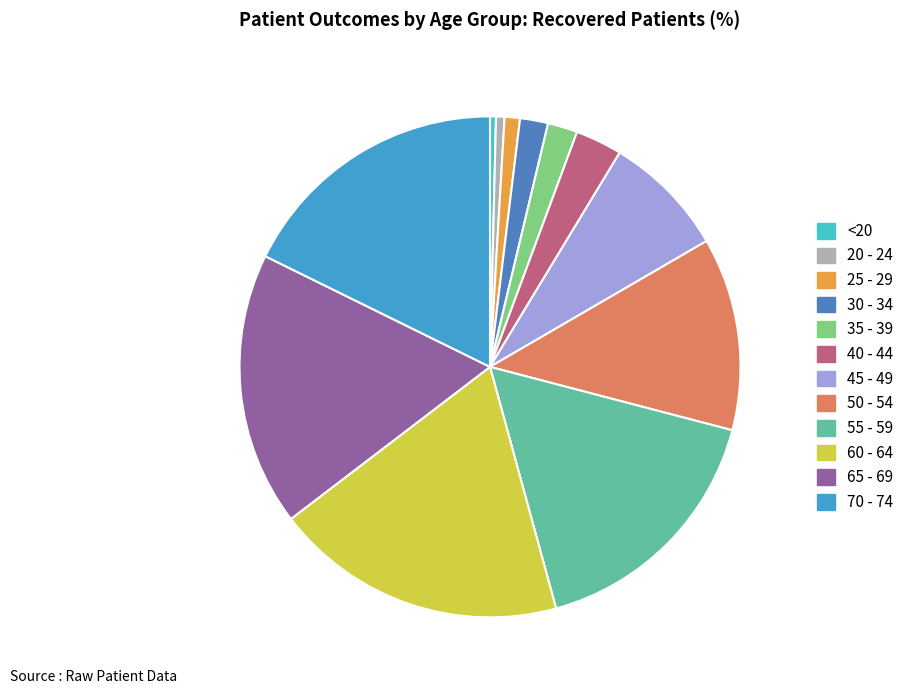

Is there a majority slice in this chart?

No